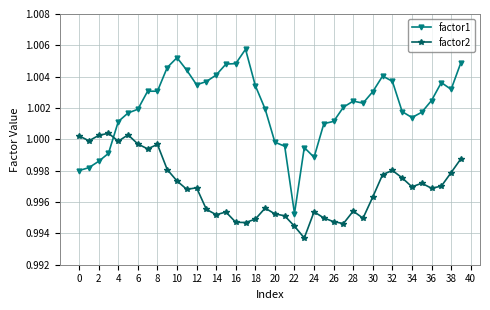

In factor1, how many points are lower than both neighbors (excluding endpoints)?

7